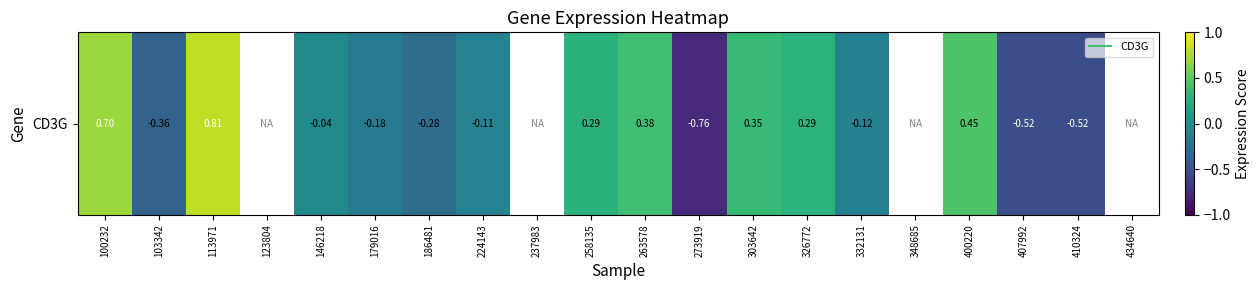

The chart shows a value of -0.2 at 410324. True or false?

False